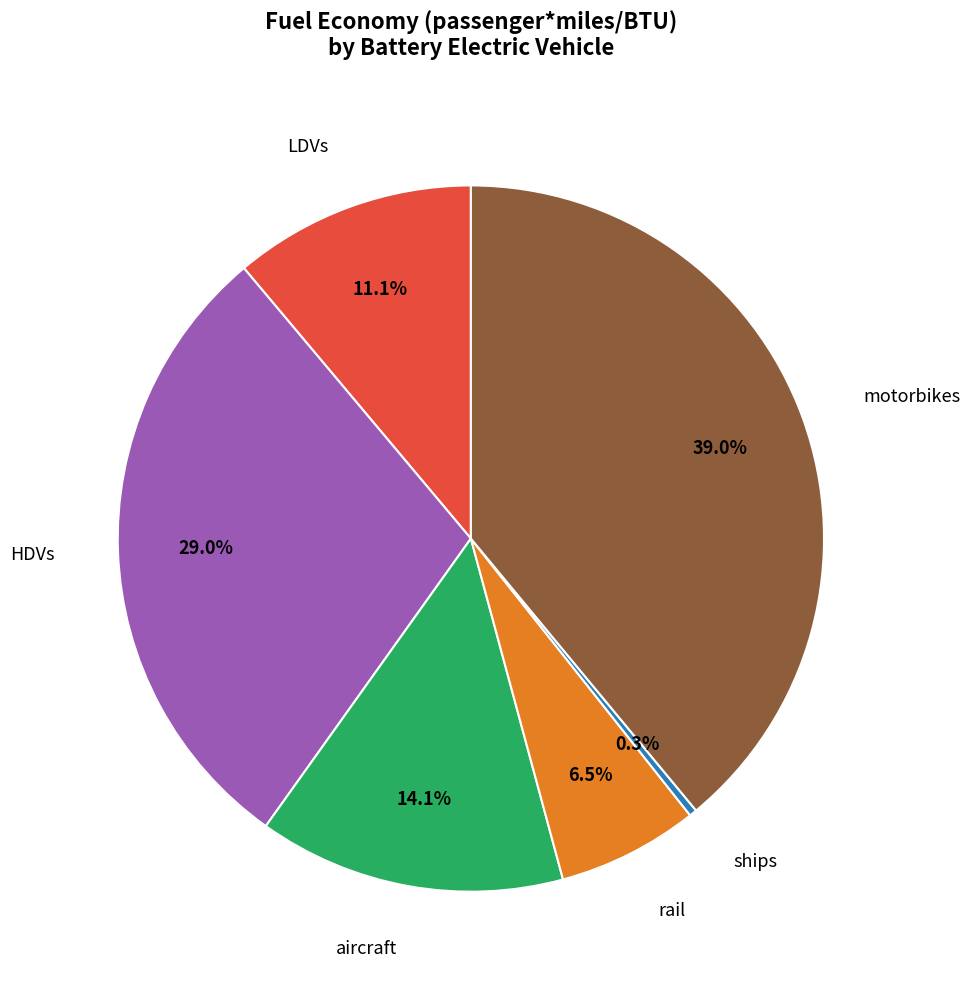

Does any single category account for the majority?

No